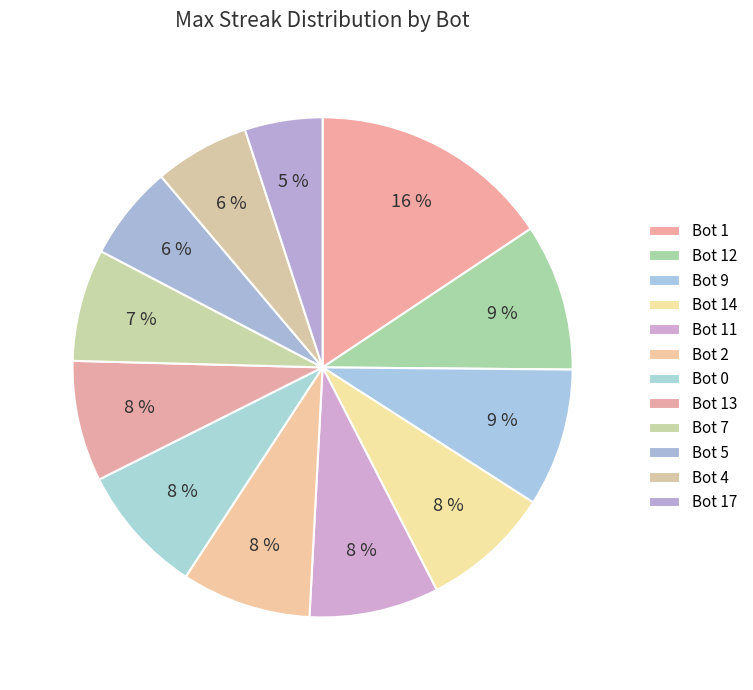

How many segments does this pie chart have?

12